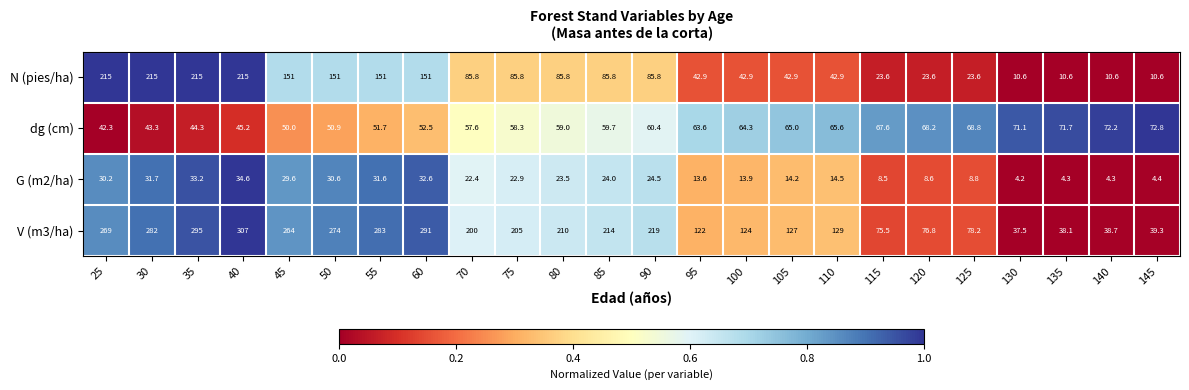

Which category has the highest value across all series?

40